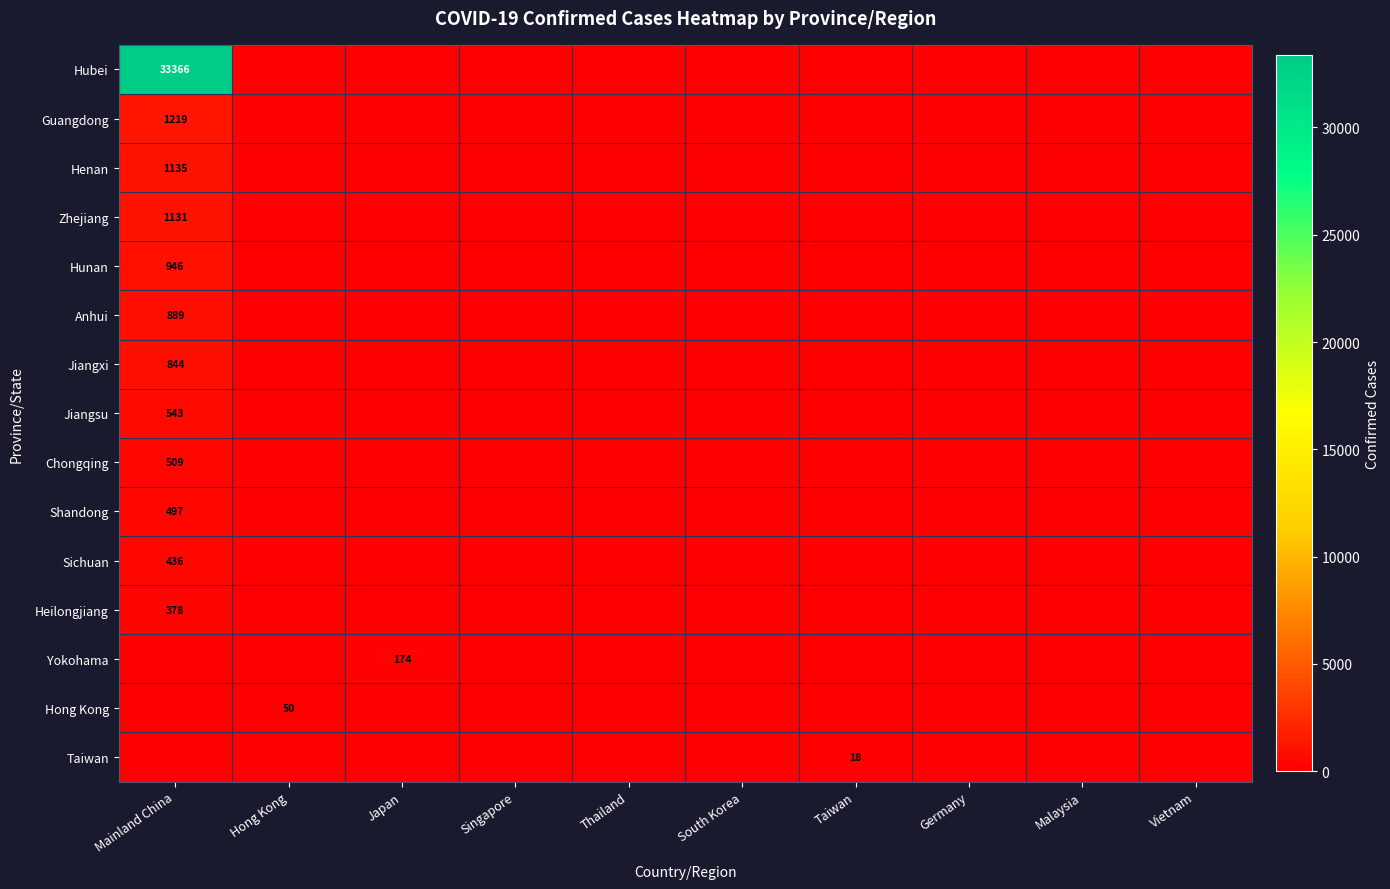

At Vietnam, list the series in order from smallest to largest.

Hubei, Guangdong, Henan, Zhejiang, Hunan, Anhui, Jiangxi, Jiangsu, Chongqing, Shandong, Sichuan, Heilongjiang, Yokohama, Hong Kong, Taiwan